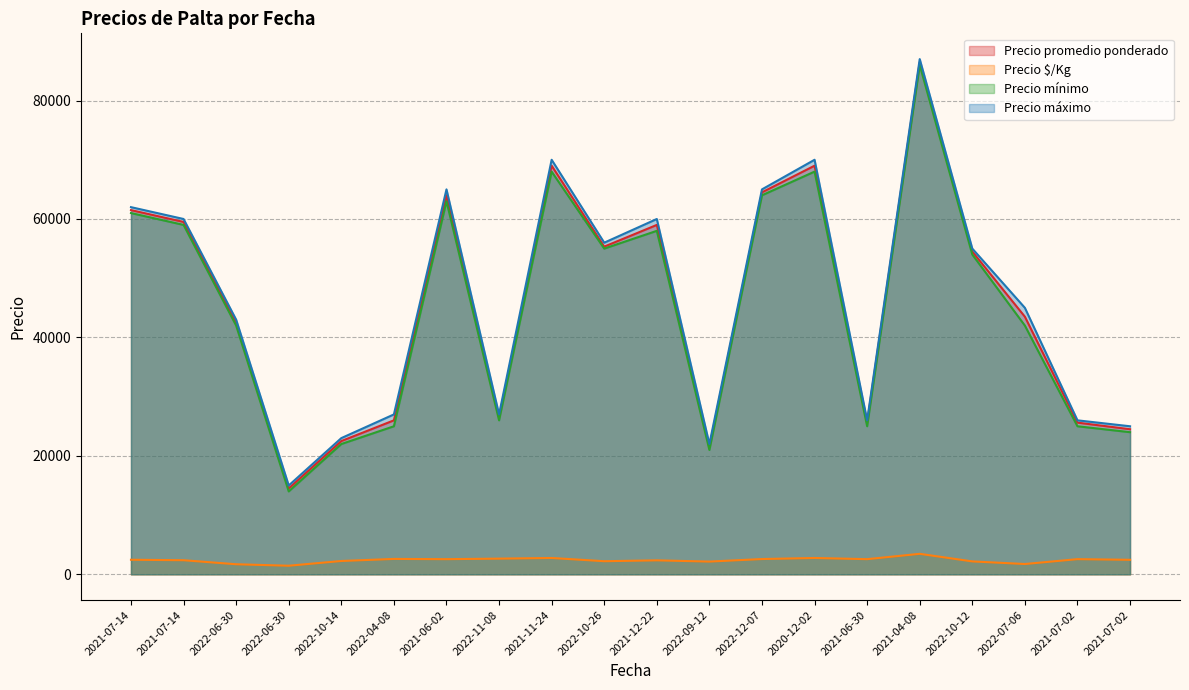

What are all the series names shown in the legend?

Precio promedio ponderado, Precio $/Kg, Precio mínimo, Precio máximo